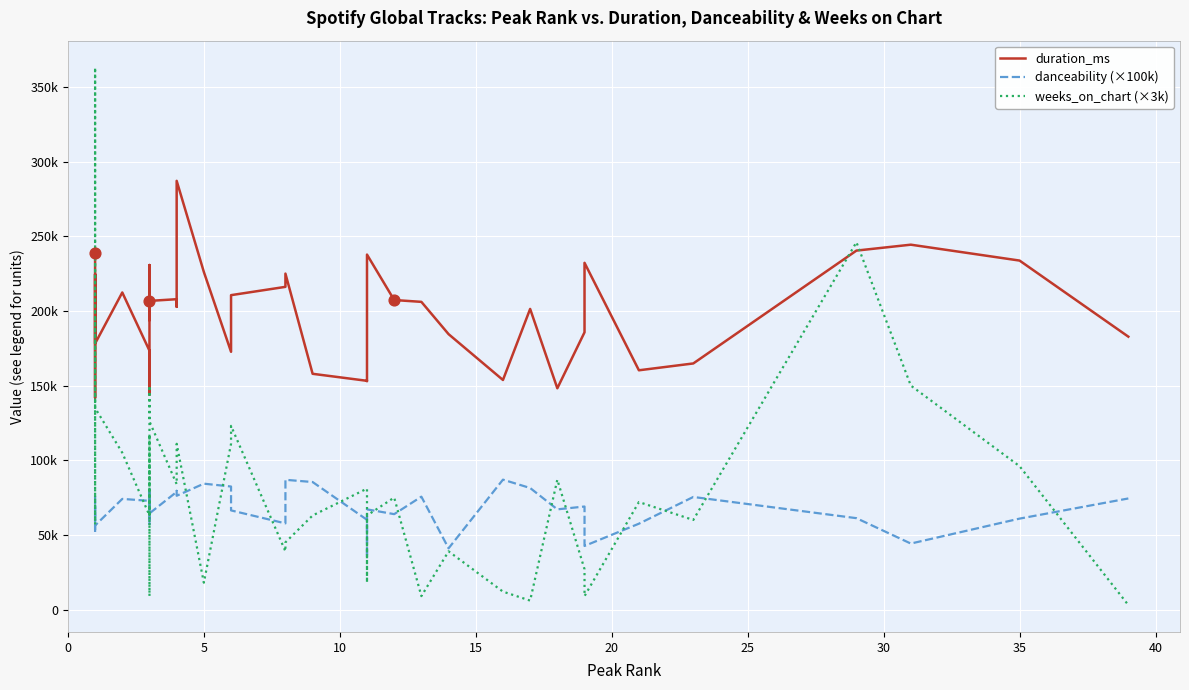

Which series reaches the minimum Y coordinate?

weeks_on_chart (×3k)